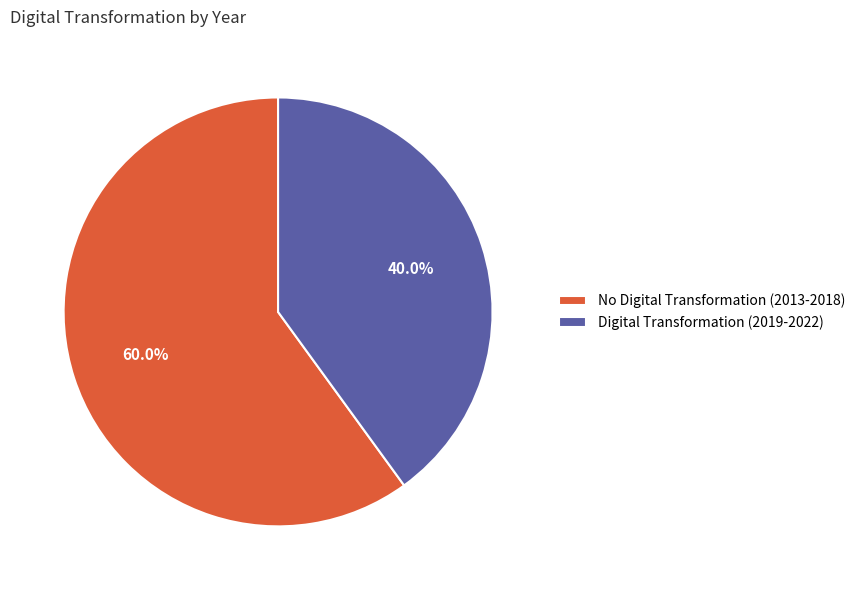

To the nearest percent, what is the average slice percentage?

50%